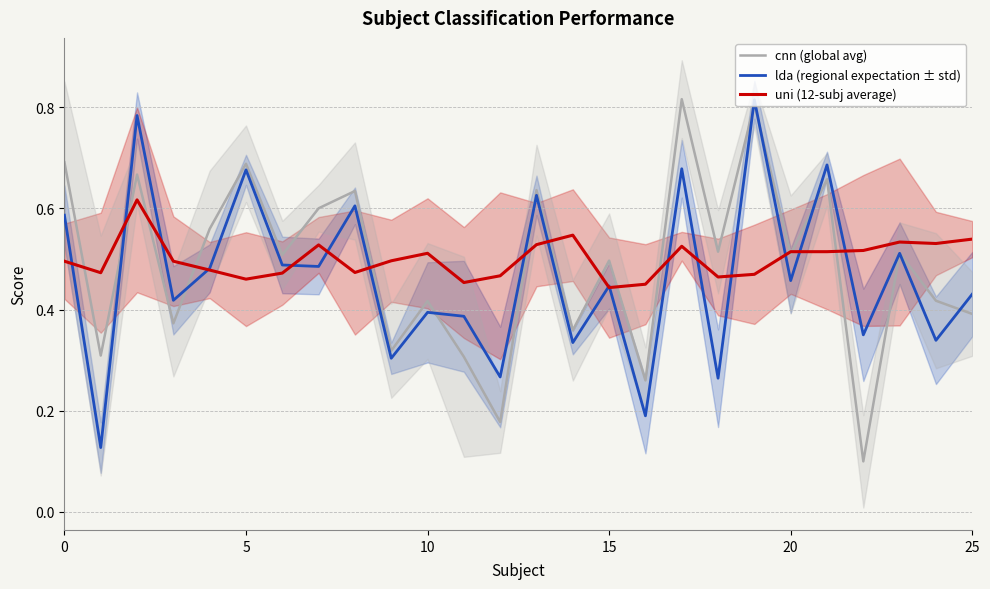

The value of lda (regional expectation ± std) at 25 is 0.3. True or false?

False